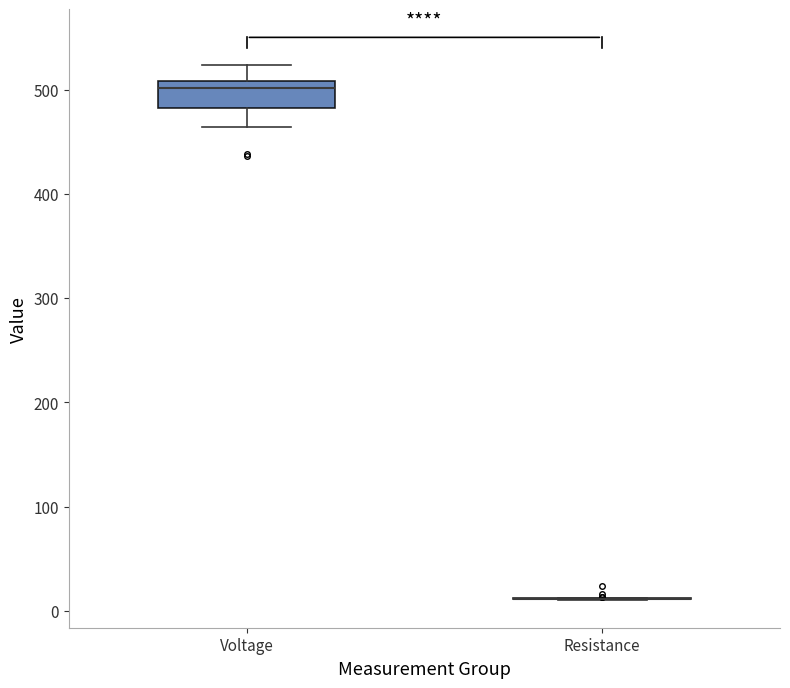

Comparing the boxes themselves (not the whiskers), which one is the tallest?

Voltage